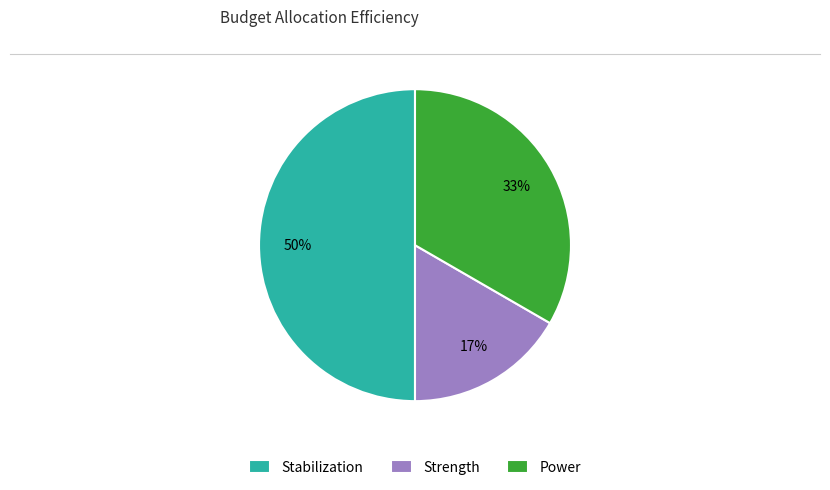

What is the largest slice in the pie chart?

Stabilization